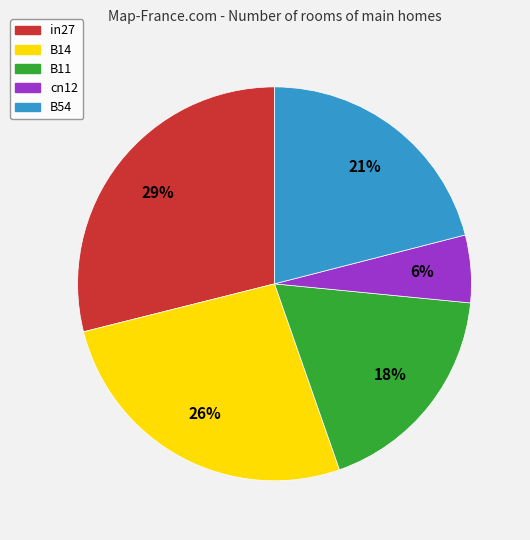

The B14 slice represents 26% of the pie. True or false?

True